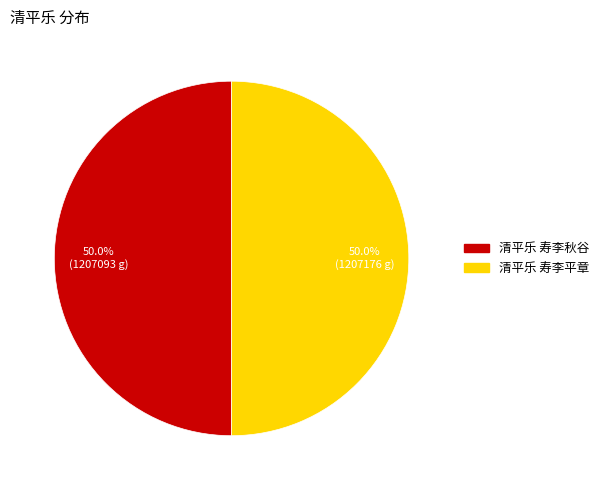

To the nearest percent, what percentage of the pie is 清平乐 寿李平章?

50%